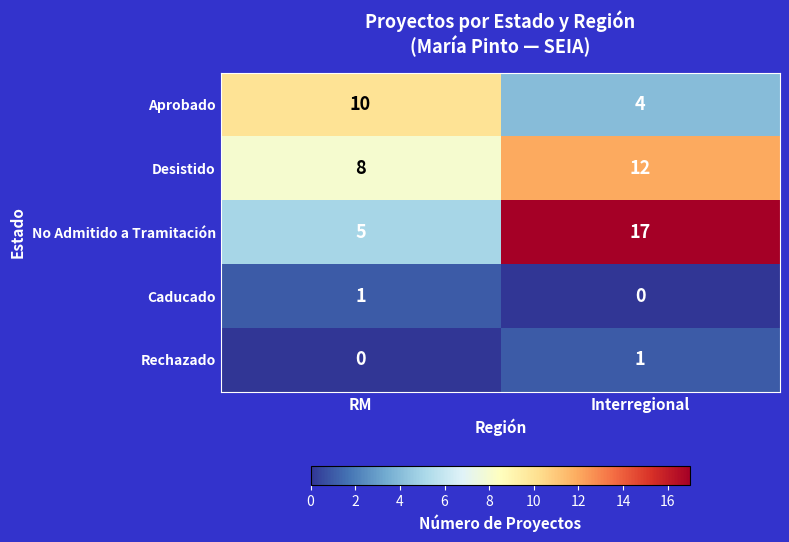

The Caducado series shows 1 at RM. True or false?

True